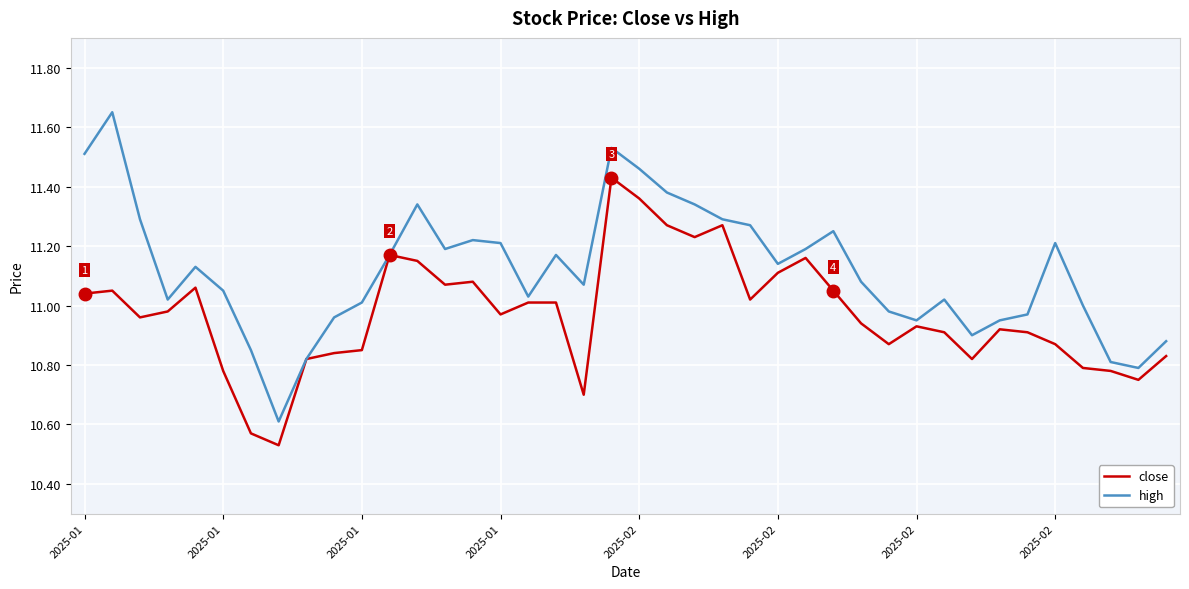

True or false: high has more than 2 points higher than both neighbors.

True